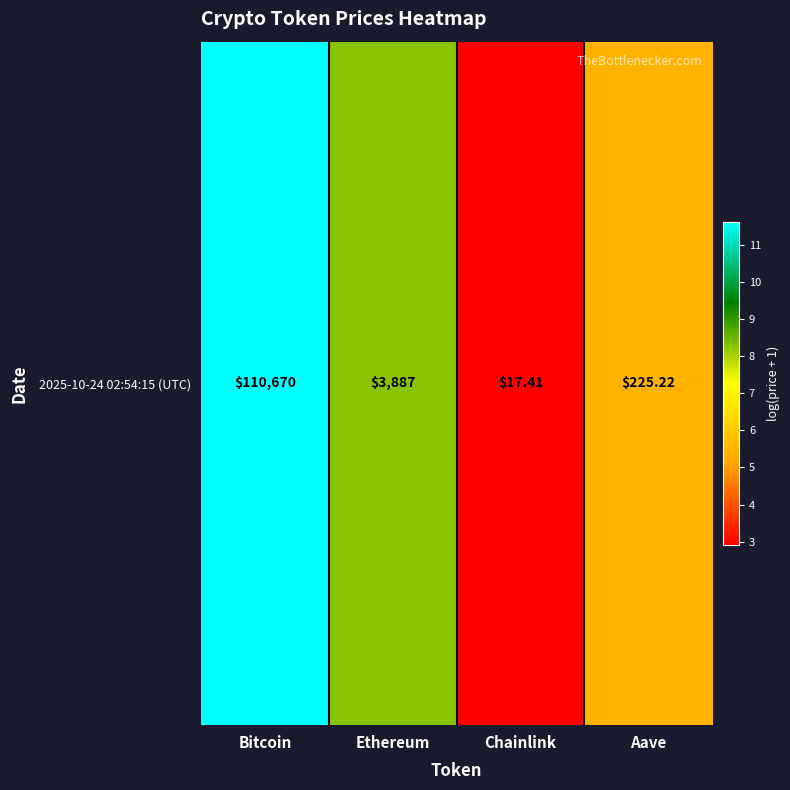

Approximately how many times larger is the value at Chainlink compared to Aave?

0.5